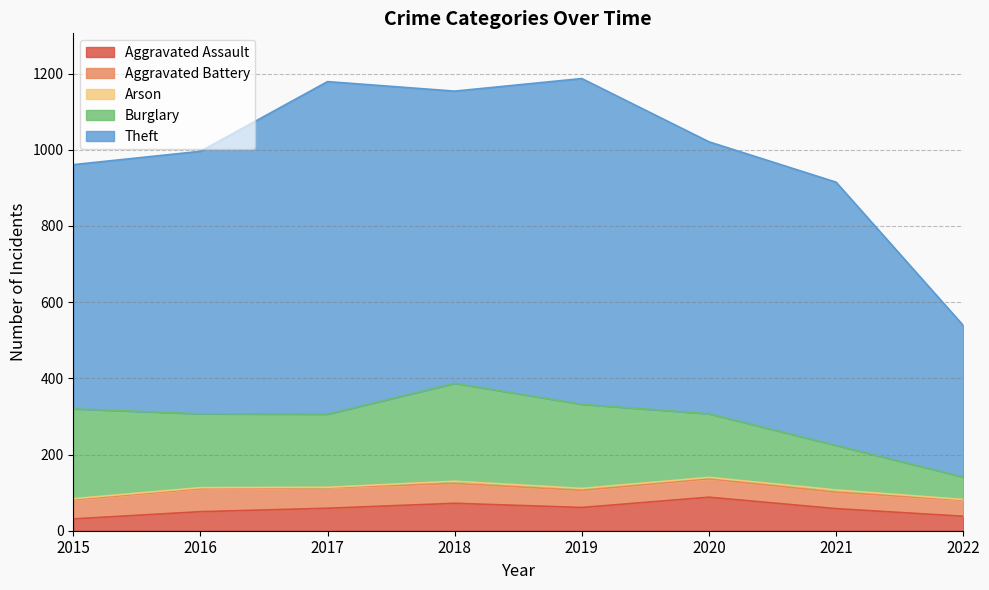

True or false: Aggravated Assault has a value of 38 at 2018.

False